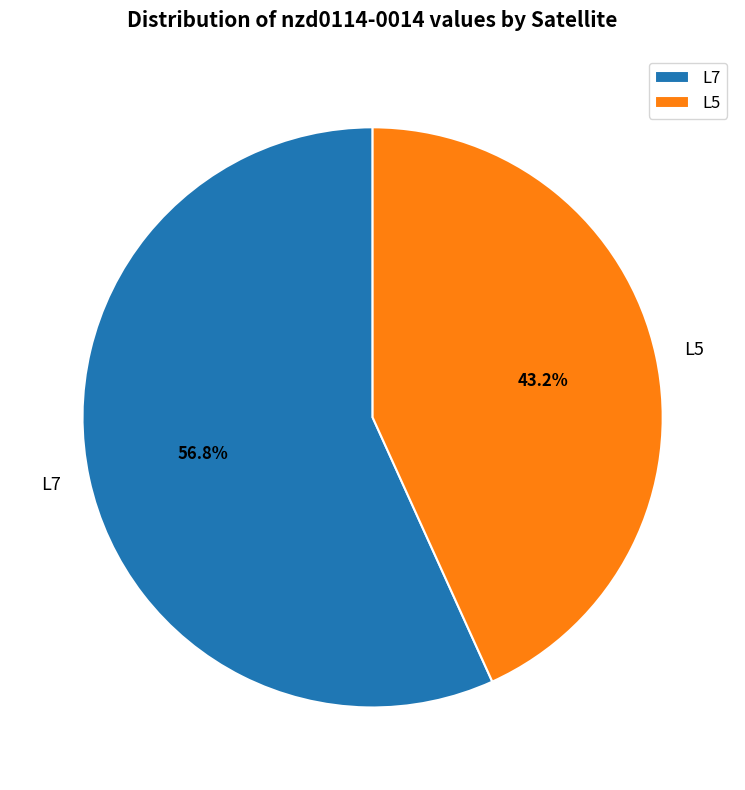

Is there any slice that represents more than half of the pie?

Yes